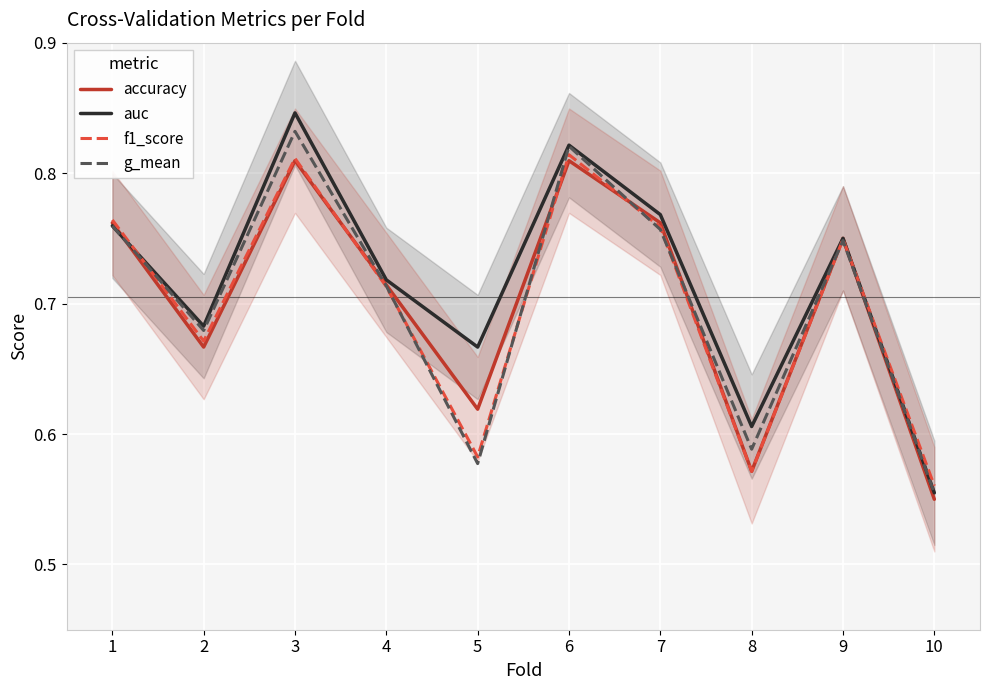

What value does the accuracy series have at 8?

0.6